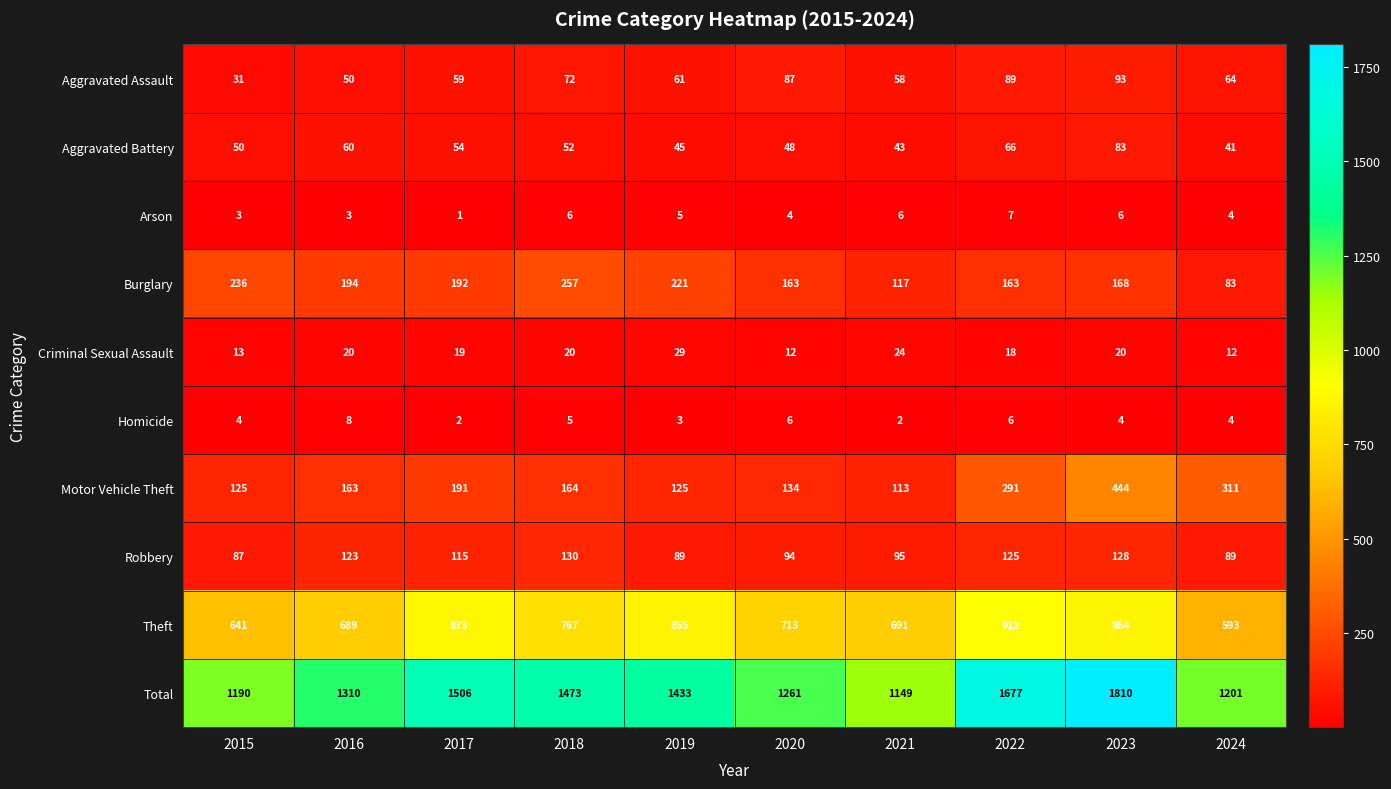

What value does the Total series have at 2024, to the nearest 100?

1200